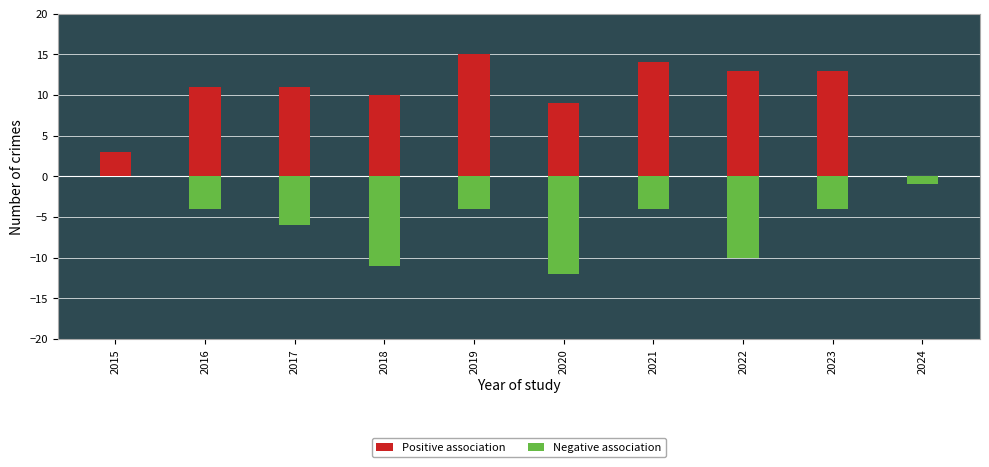

Are the bars horizontal?

No